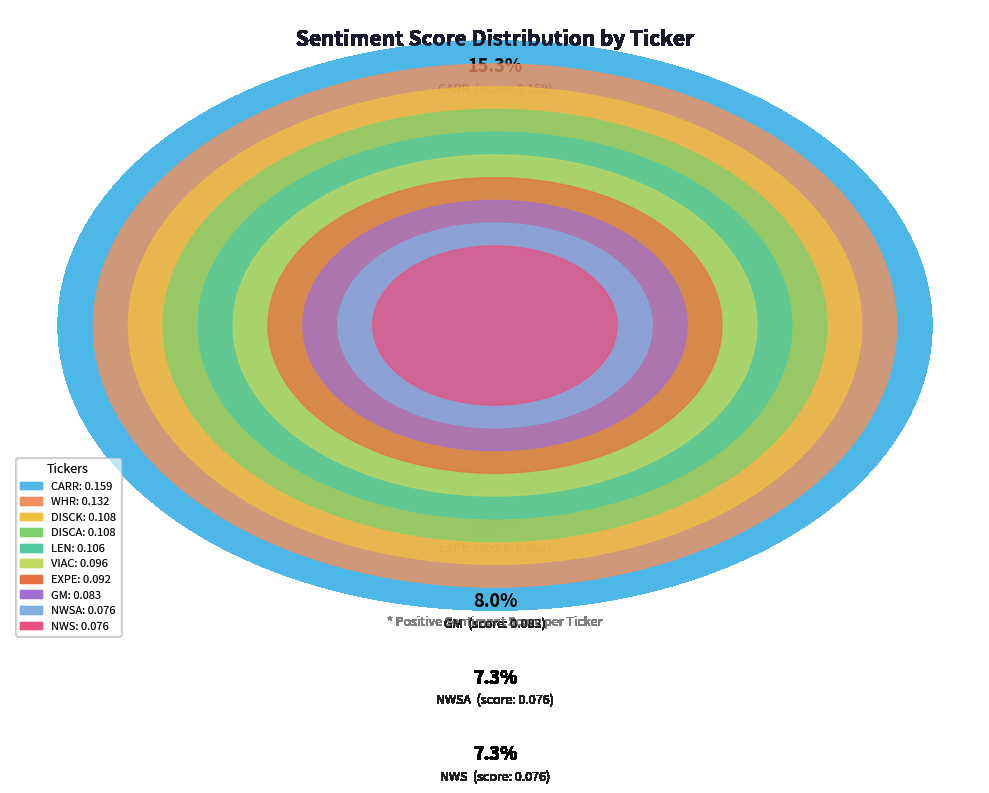

Which slice is the largest?

CARR